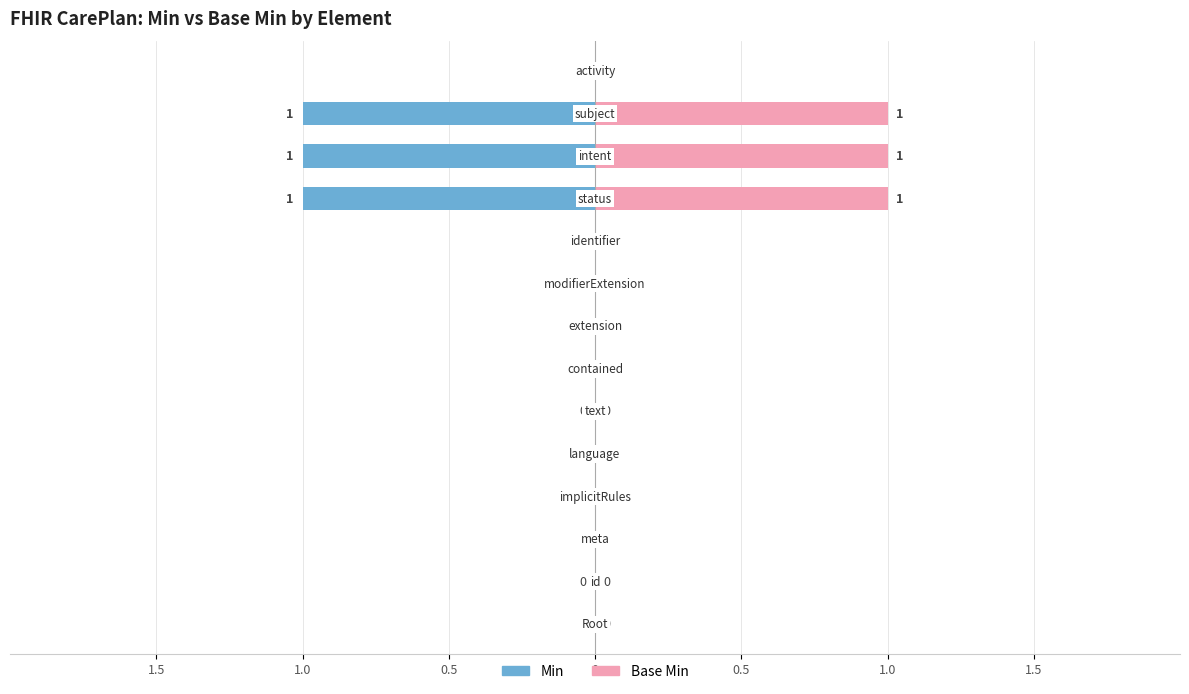

Reading right to left, what are all the values shown in this chart?

Min: CarePlan.activity=0	CarePlan.subject=1	CarePlan.intent=1	CarePlan.status=1	CarePlan.identifier=0	CarePlan.modifierExtension=0	CarePlan.extension=0	CarePlan.contained=0	CarePlan.text=0	CarePlan.language=0	CarePlan.implicitRules=0	CarePlan.meta=0	CarePlan.id=0	CarePlan=0
Base Min: CarePlan.activity=0	CarePlan.subject=1	CarePlan.intent=1	CarePlan.status=1	CarePlan.identifier=0	CarePlan.modifierExtension=0	CarePlan.extension=0	CarePlan.contained=0	CarePlan.text=0	CarePlan.language=0	CarePlan.implicitRules=0	CarePlan.meta=0	CarePlan.id=0	CarePlan=0